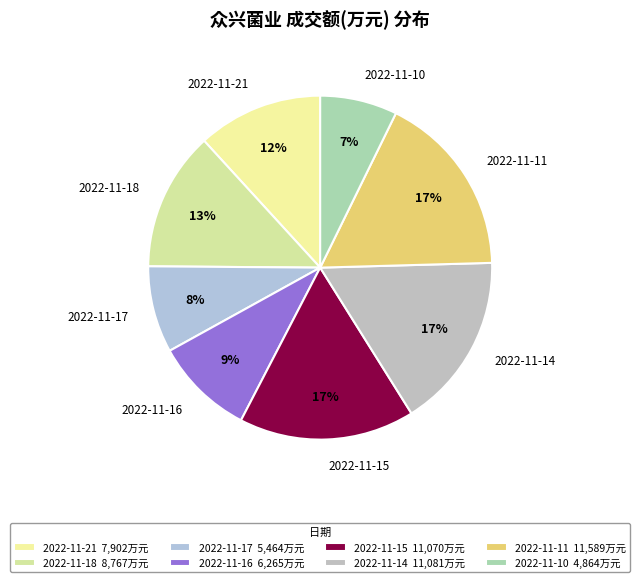

True or false: 2022-11-14 accounts for 17% of the total.

True